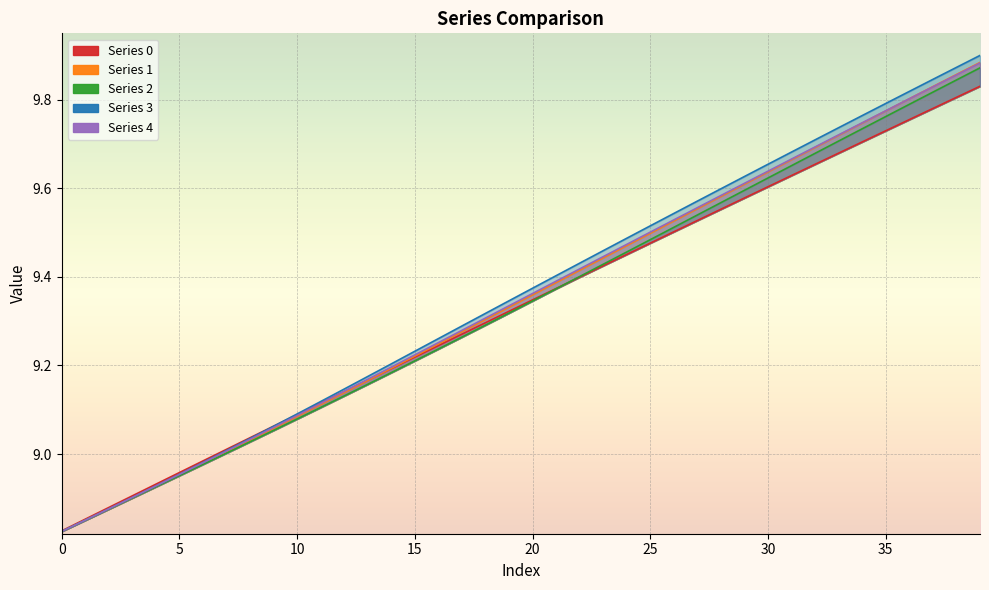

Which label corresponds to the largest value in the chart?

39